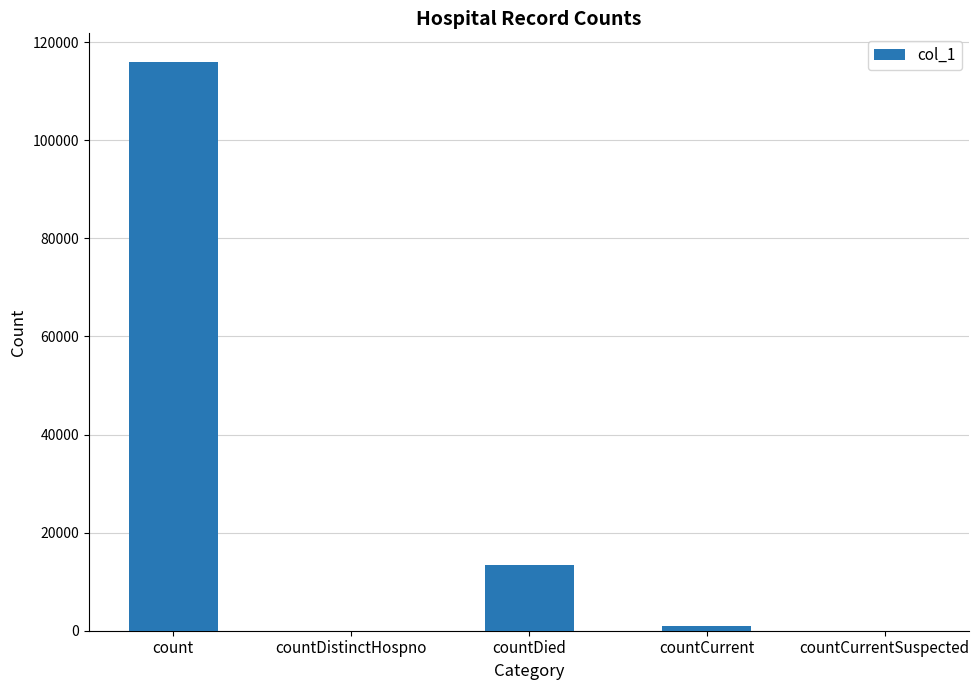

At which label is the value closest to 57994?

countDied